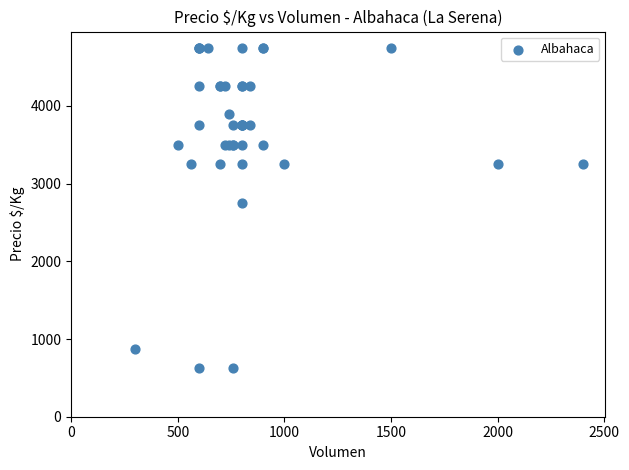

What Y value in the scatter plot is closest to 2687?

2750